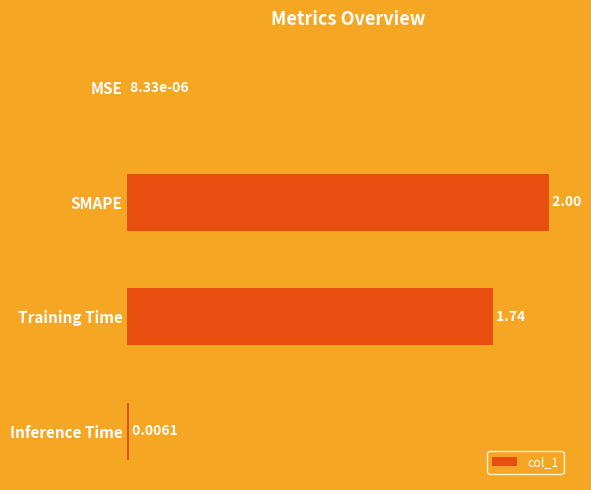

What is the sum of the values at SMAPE and Training Time?

3.7